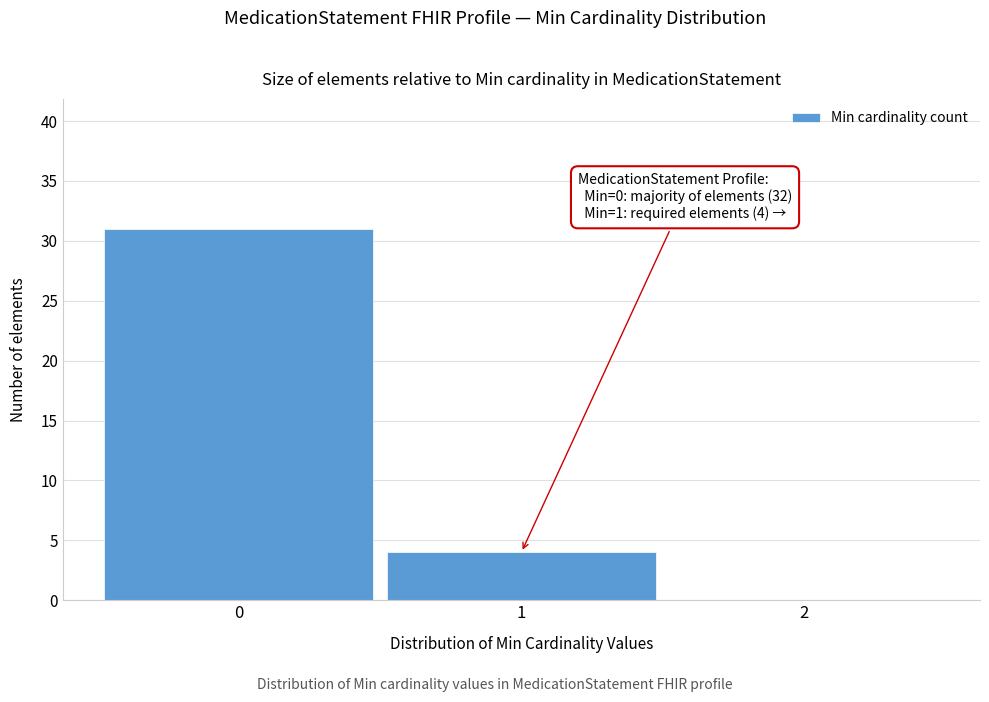

Over which range of the x-axis is the bar tallest?

-0.5 to 0.5